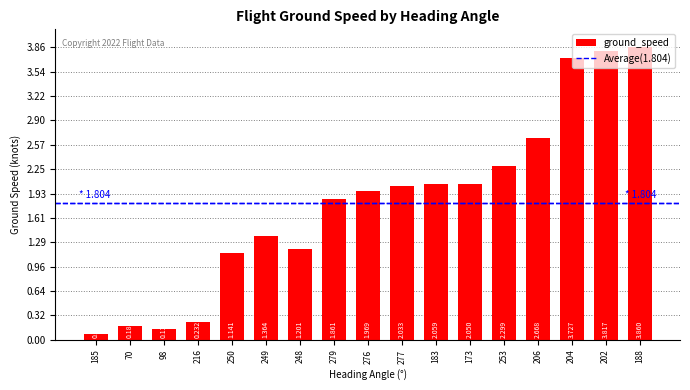

True or false: the data shows 0.2 at 216.

True